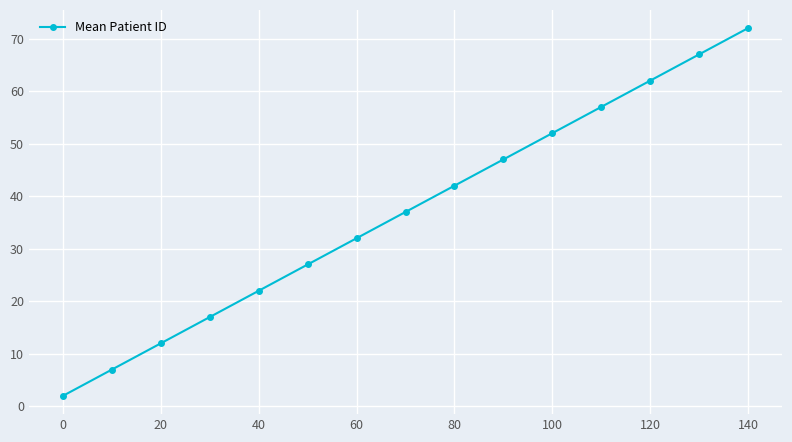

What is the average value?

37